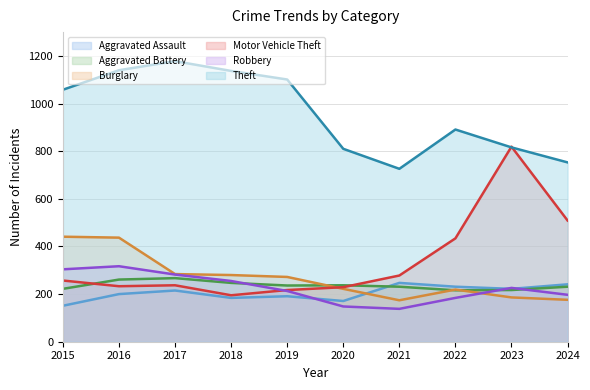

How many data points in Burglary are above 272?

4